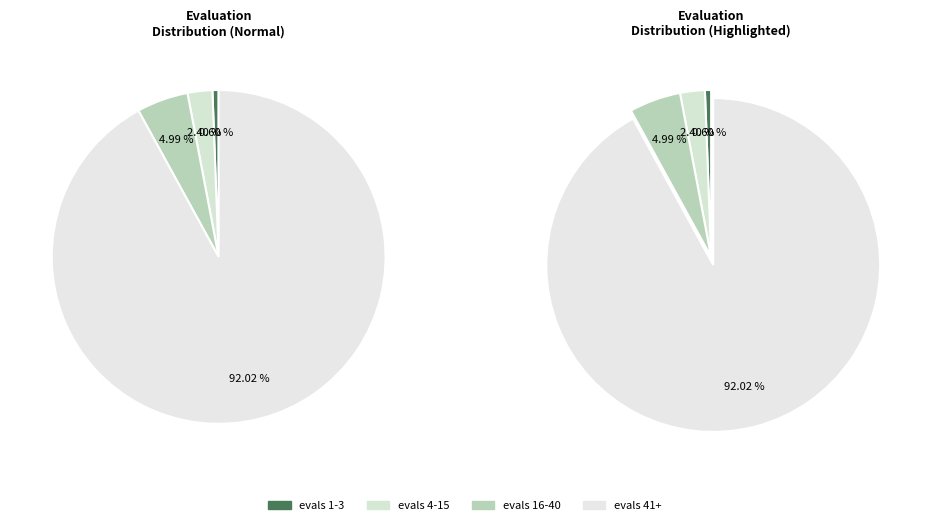

Combined, do evals 4-15 and evals 41+ account for over 50%?

Yes